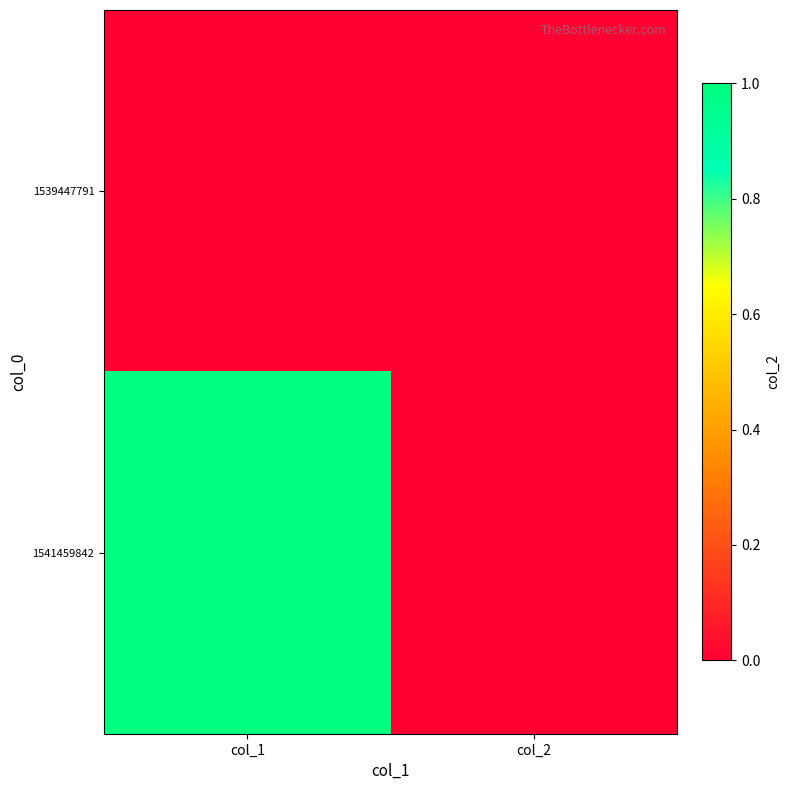

Reading right to left, extract all data points from this chart.

1539447791: col_2=0	col_1=0
1541459842: col_2=0	col_1=1